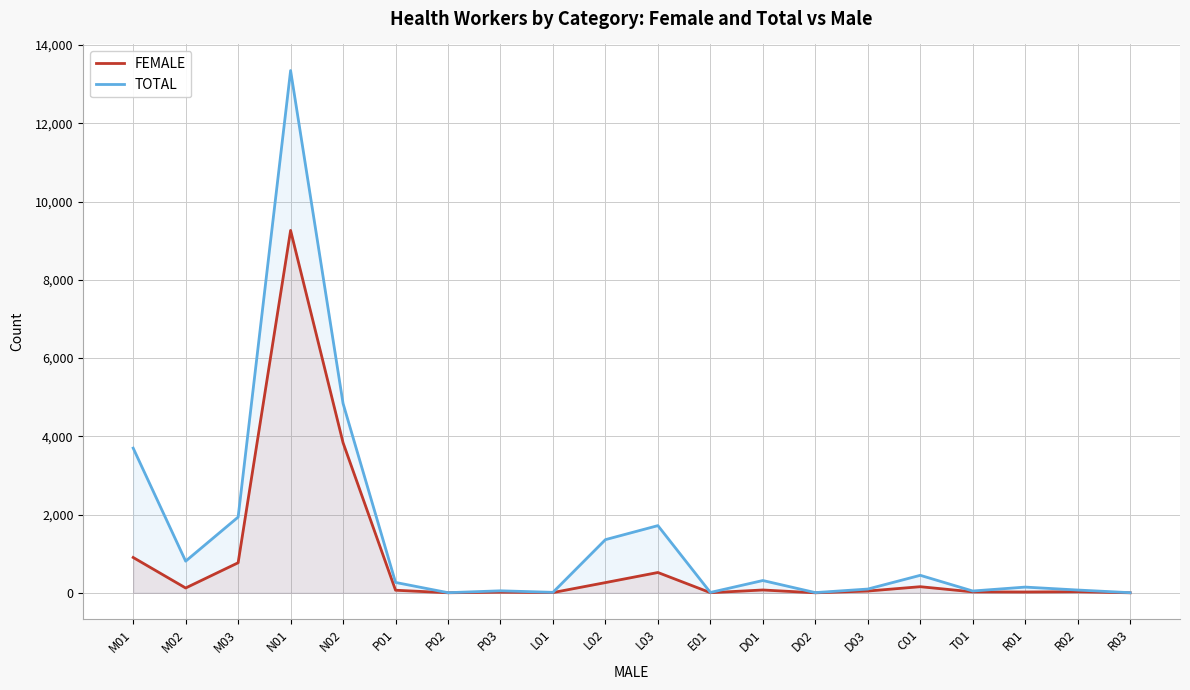

Which label corresponds to the smallest value in the chart?

D02